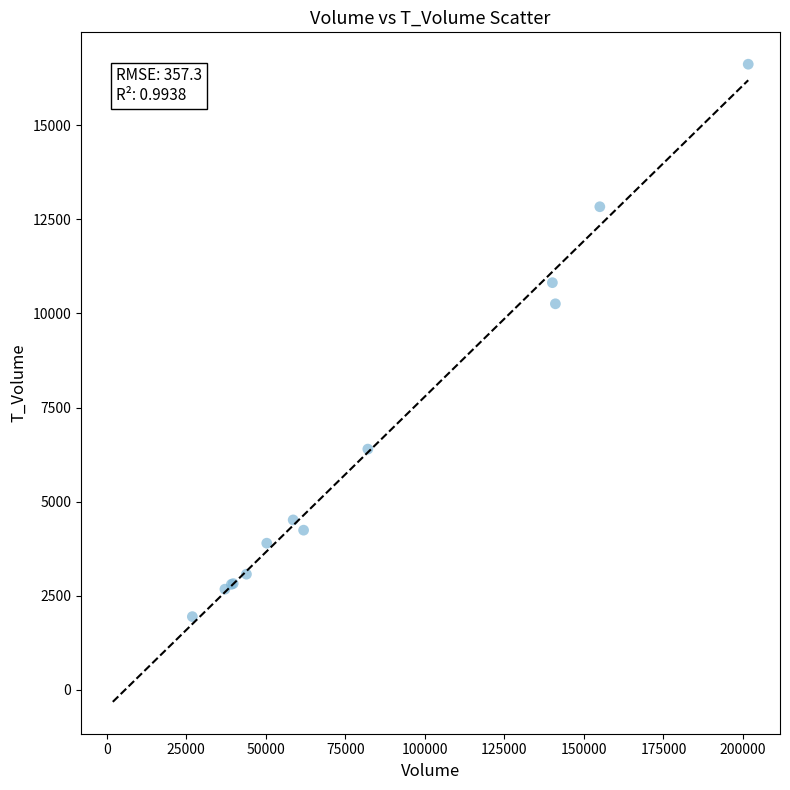

What Y value in the scatter plot is closest to 9284?

10258